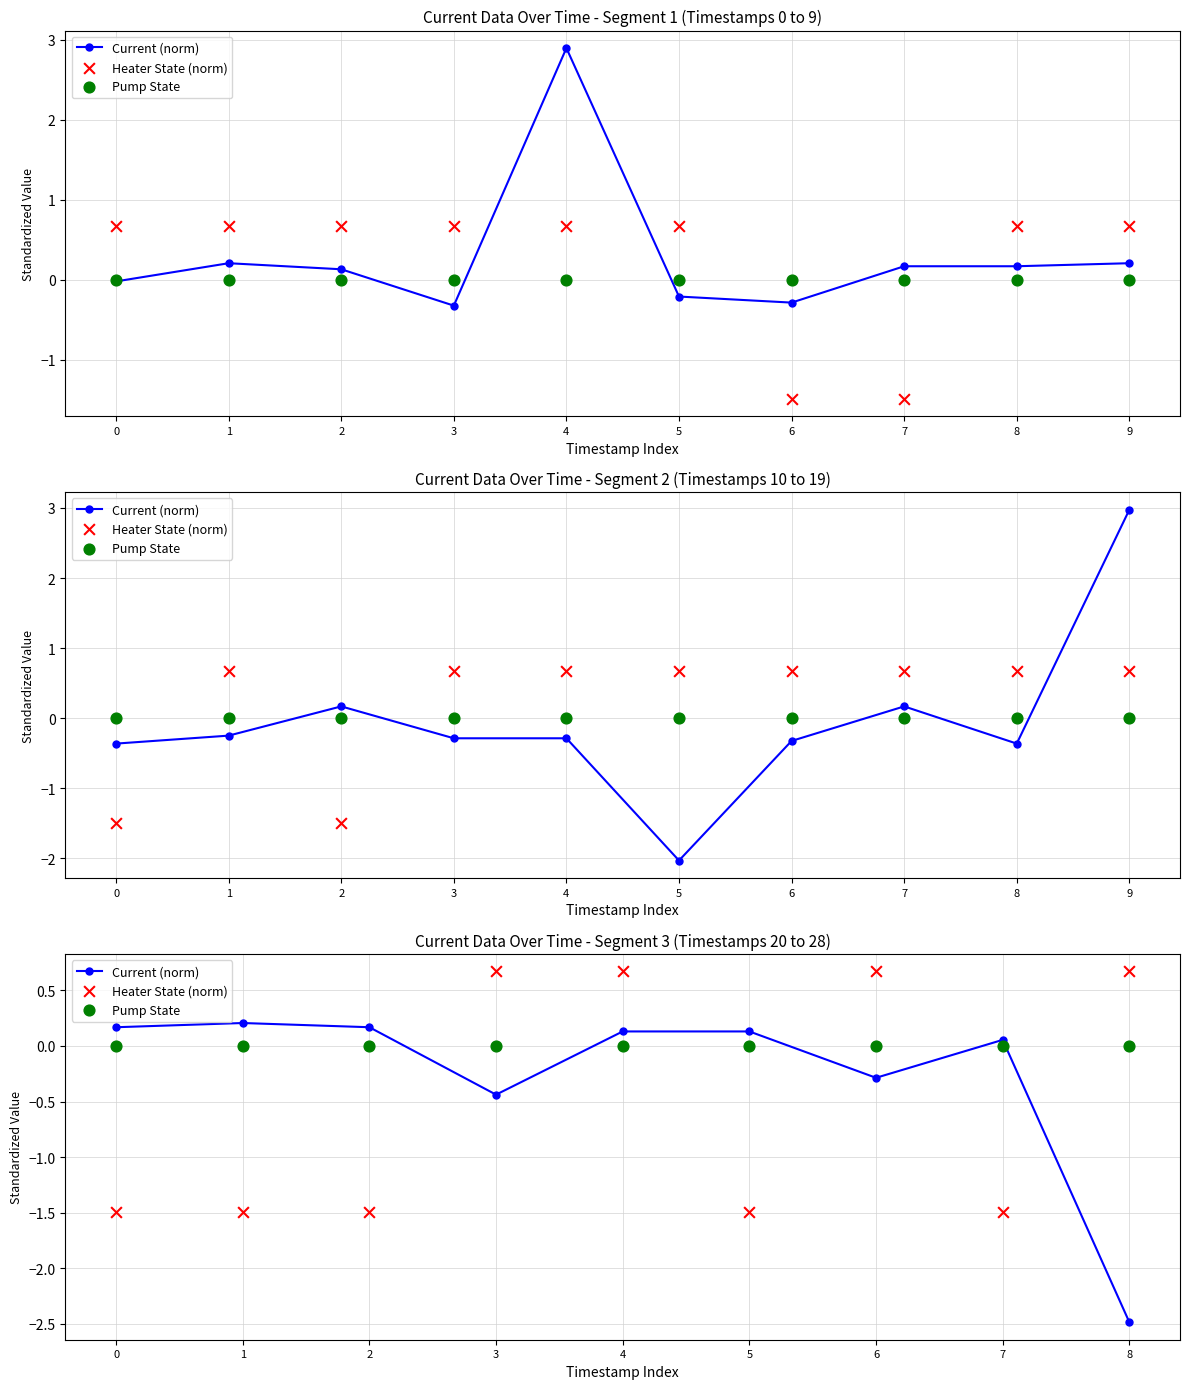

Is the value of Pump State at 0 greater than the value of Current (norm) at 6?

Yes